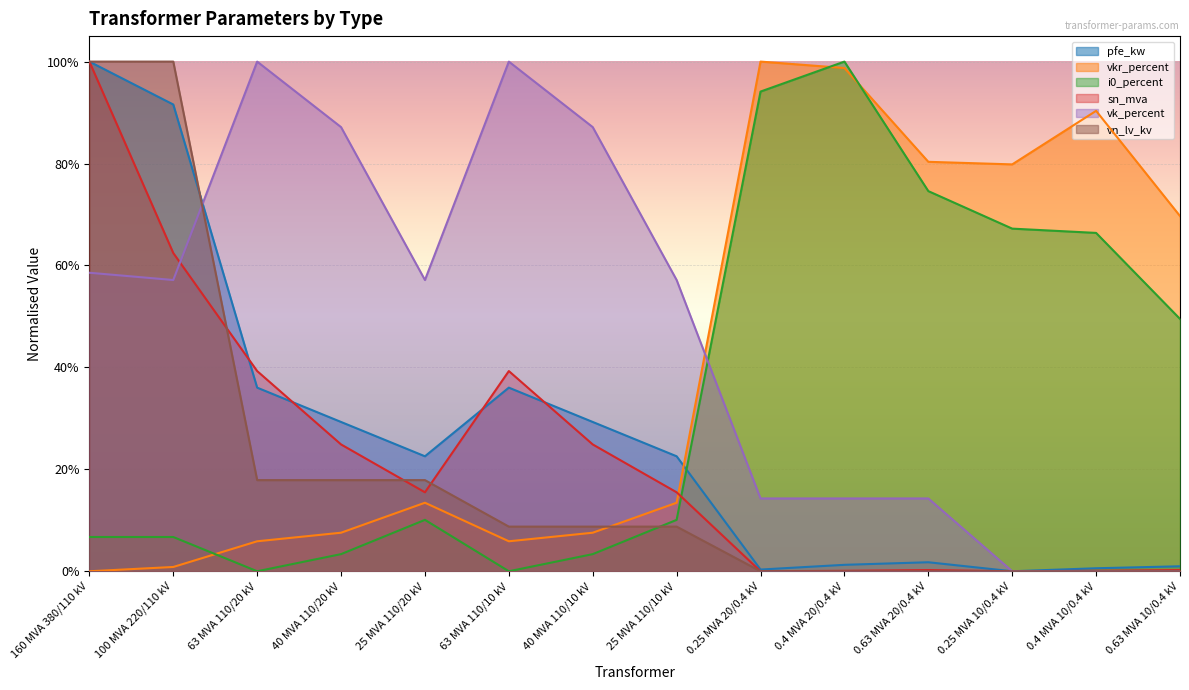

What is the average value of the vk_percent series?

0.5